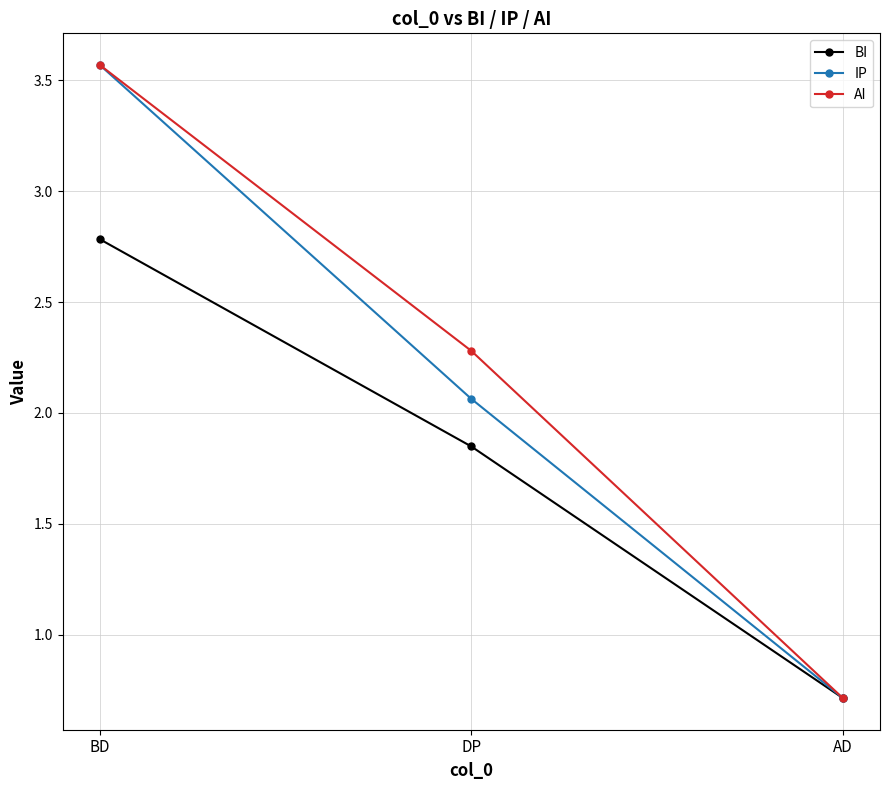

List the labels in order of IP value, smallest first.

AD, DP, BD